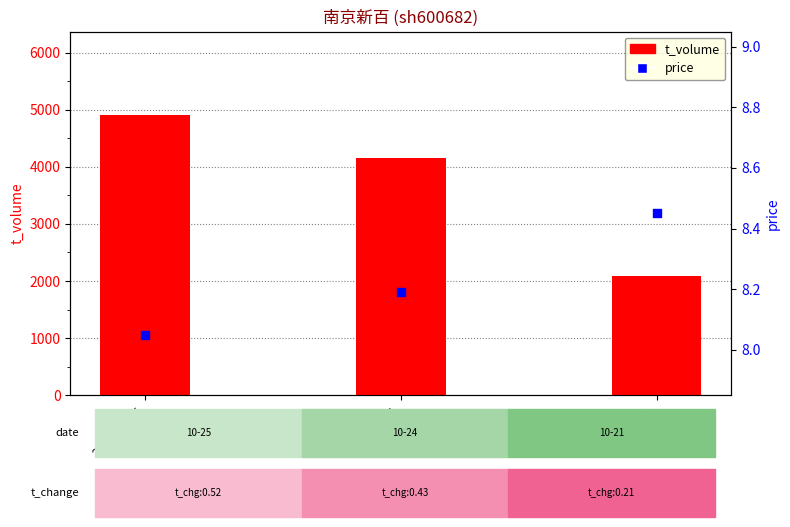

Is the value of price at 2022-10-24 greater than the value of t_volume at 2022-10-21?

No